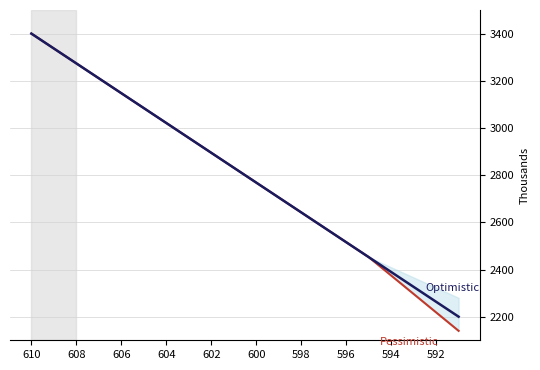

What is the total value across all series at 604?

6042.1